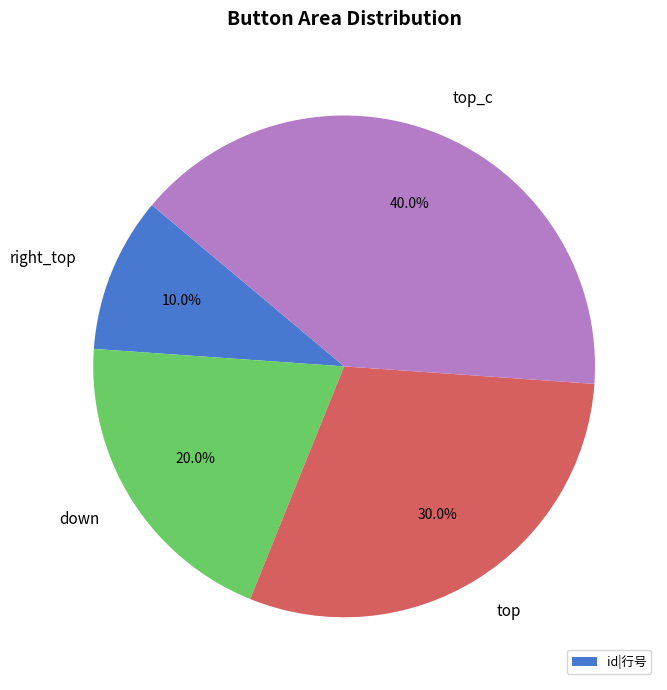

What percentage is the down slice, to the nearest percent?

20%